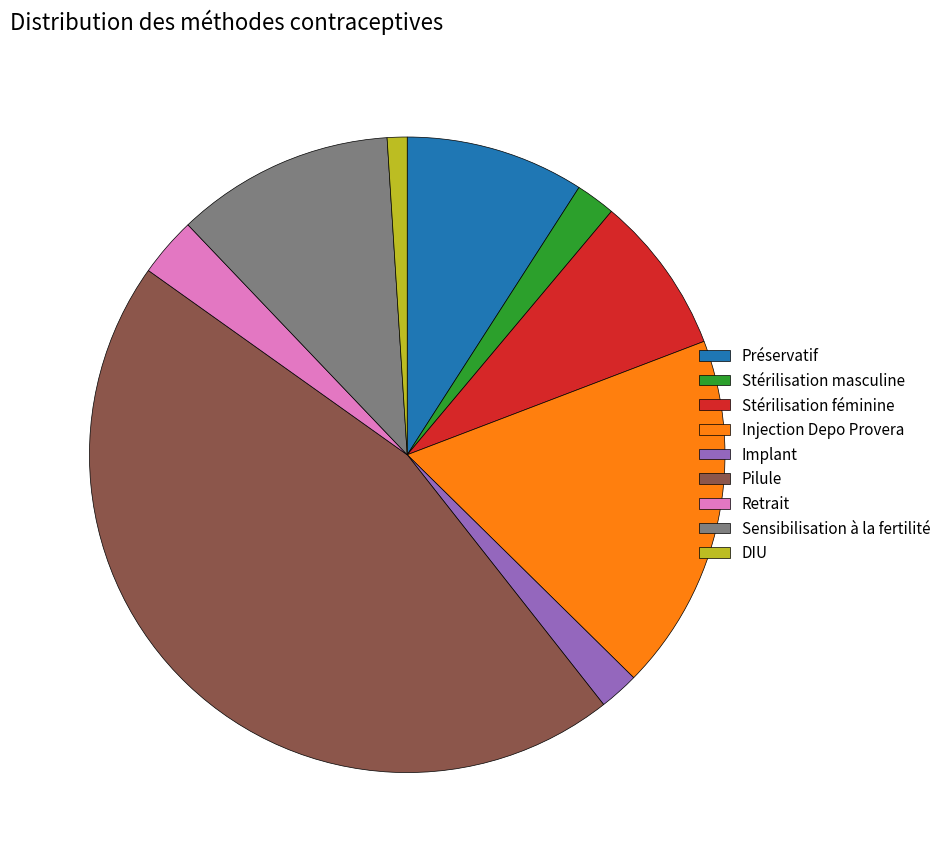

Which slice is the largest?

Pilule